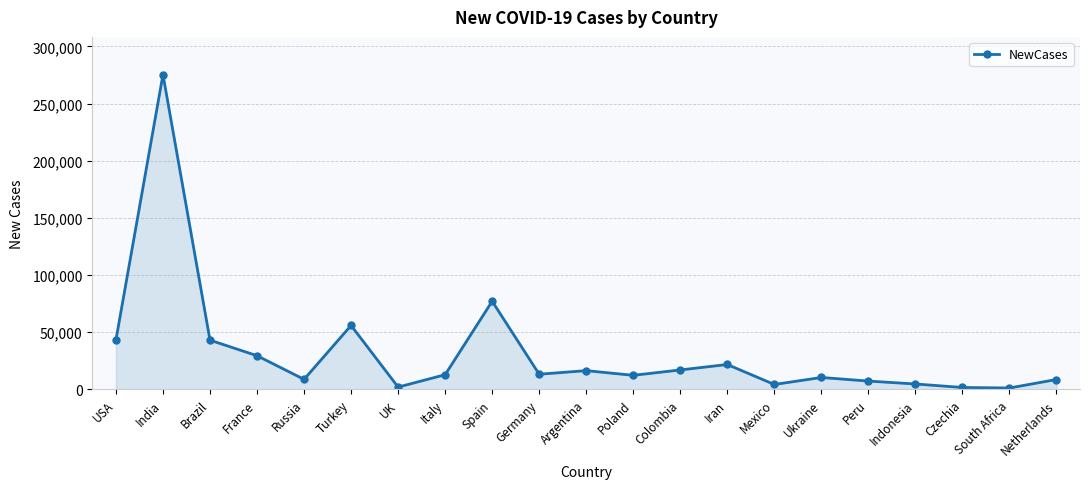

The chart shows a value of 42937 at Brazil. True or false?

True